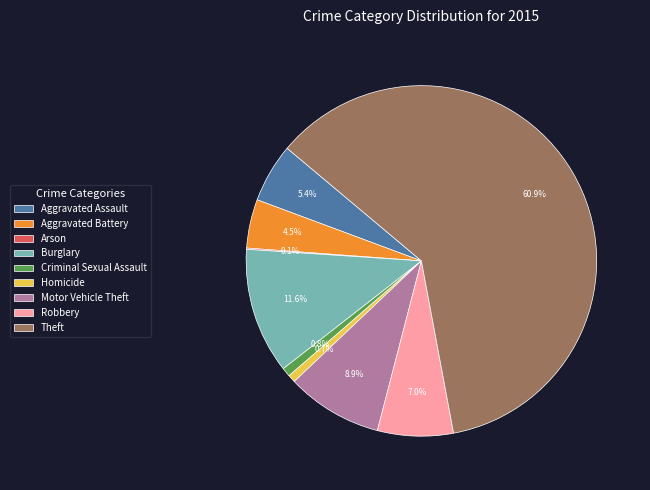

Which has a higher value, Motor Vehicle Theft or Criminal Sexual Assault?

Motor Vehicle Theft